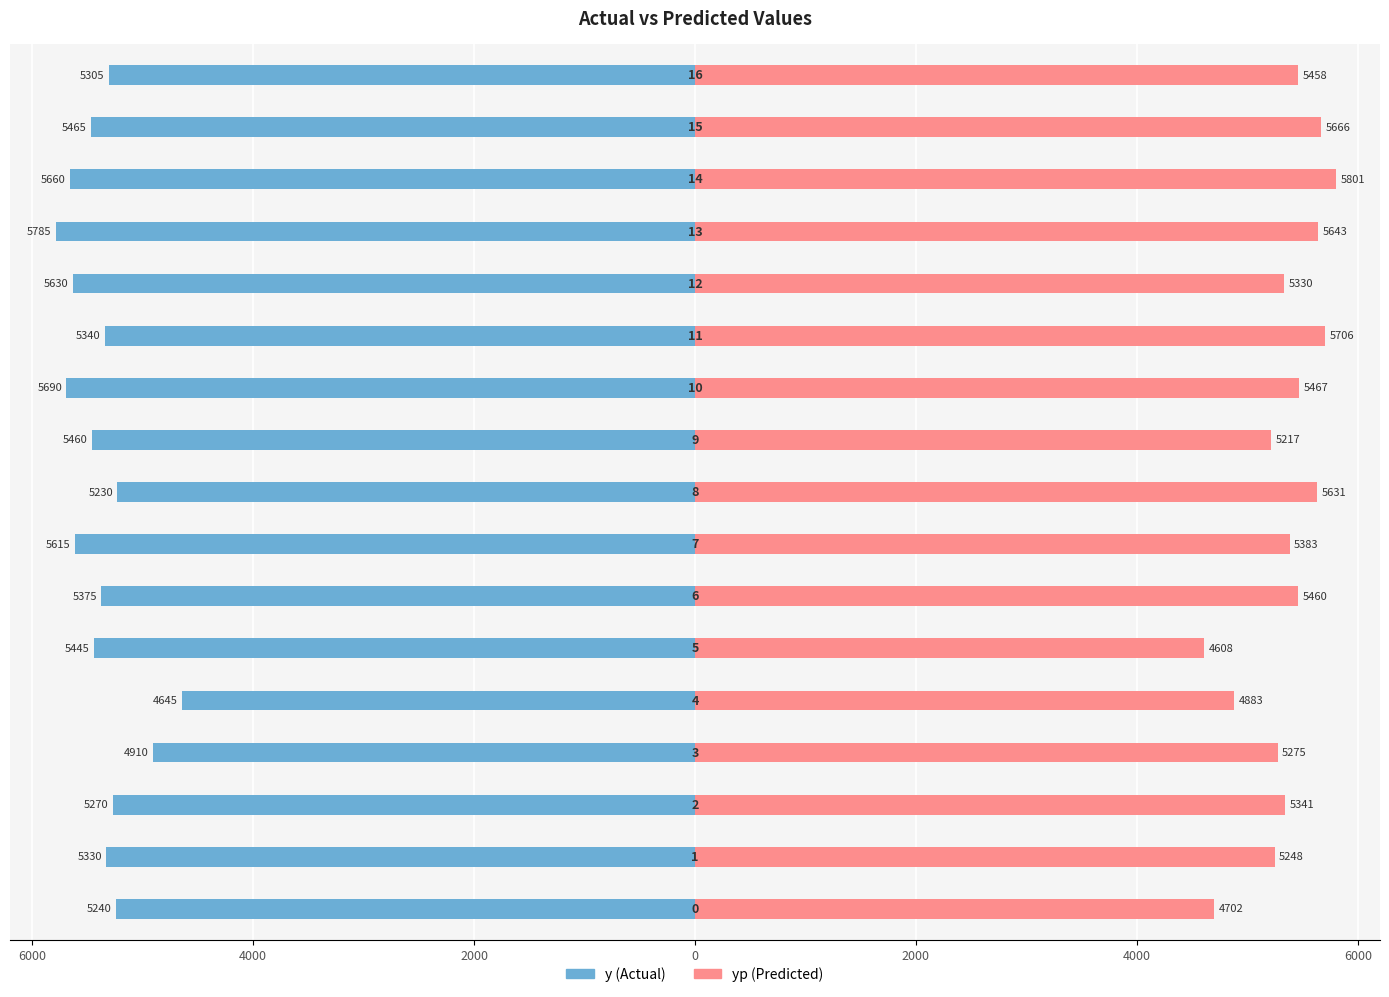

How many data points in yp are above 5383?

9